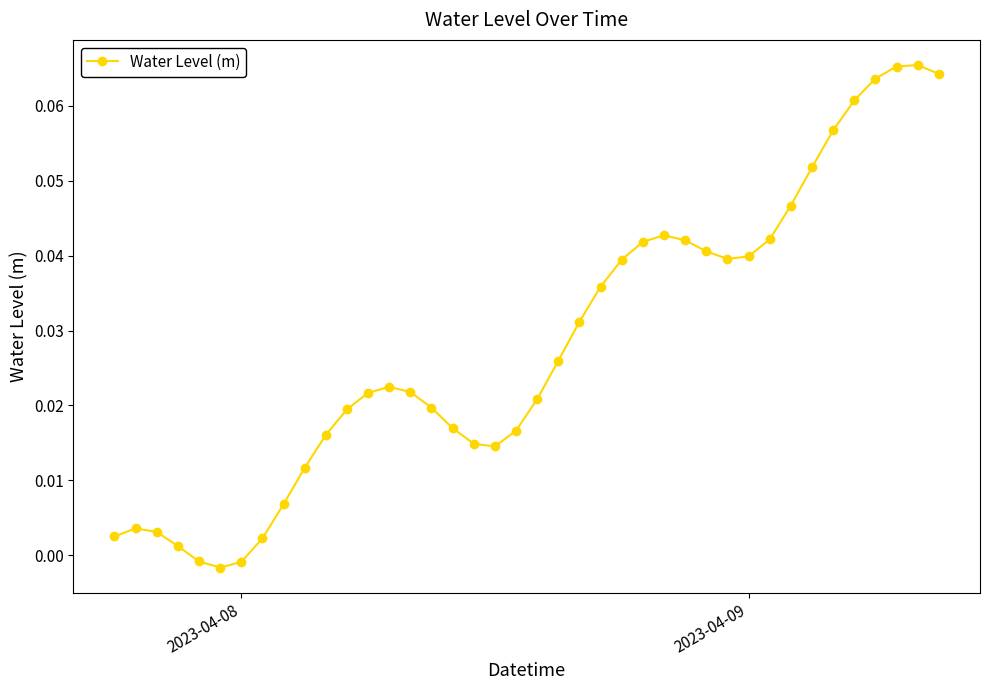

How many data points does each series have?

40